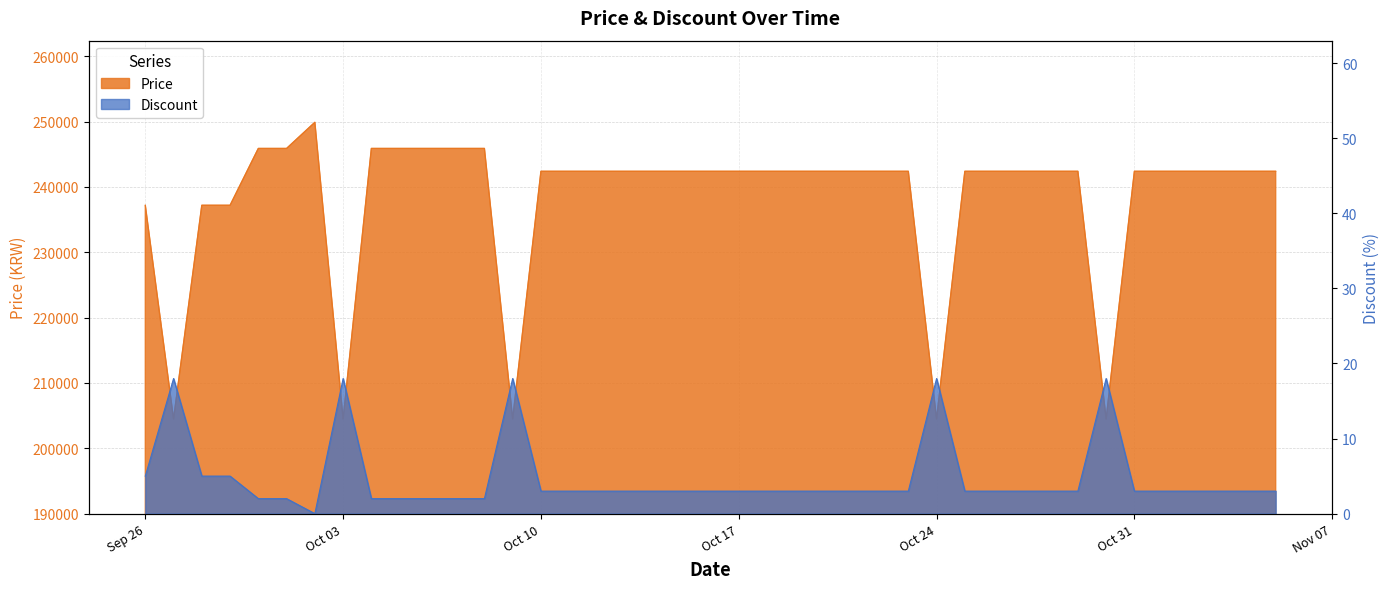

Does the chart display data point markers on the line(s)?

No